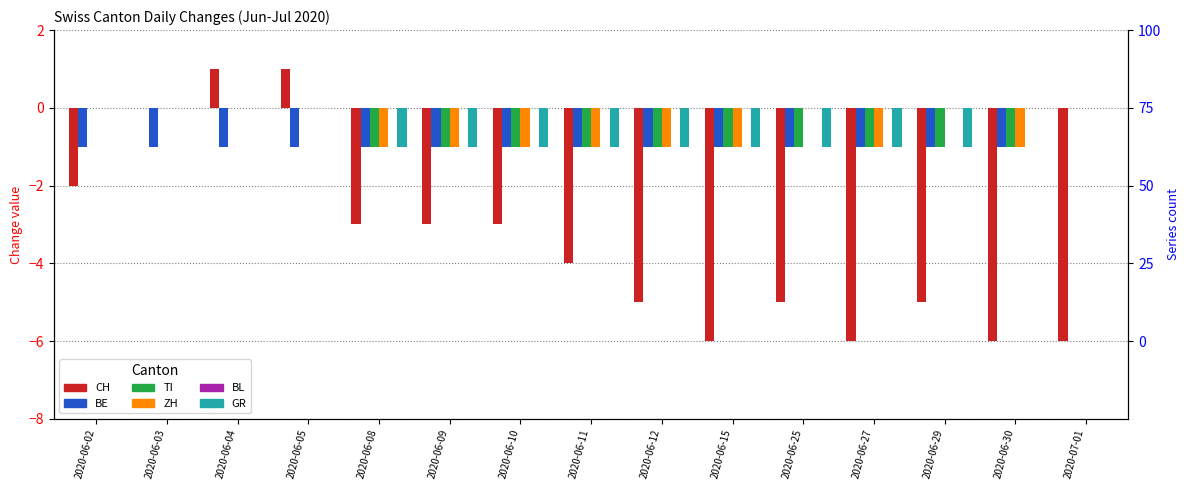

Is the value of CH at 2020-06-09 greater than the value of ZH at 2020-06-12?

No